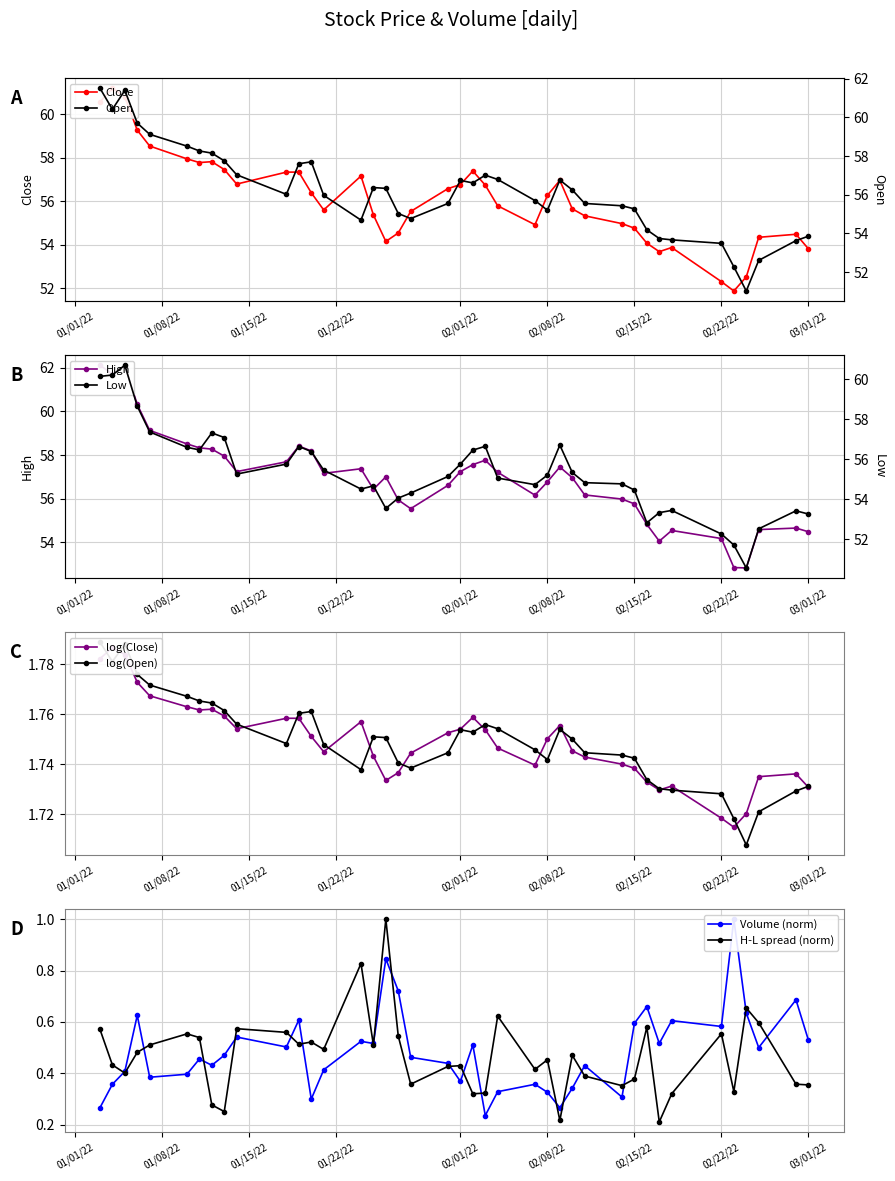

What is the highest value of the H-L spread (norm) series?

1.0